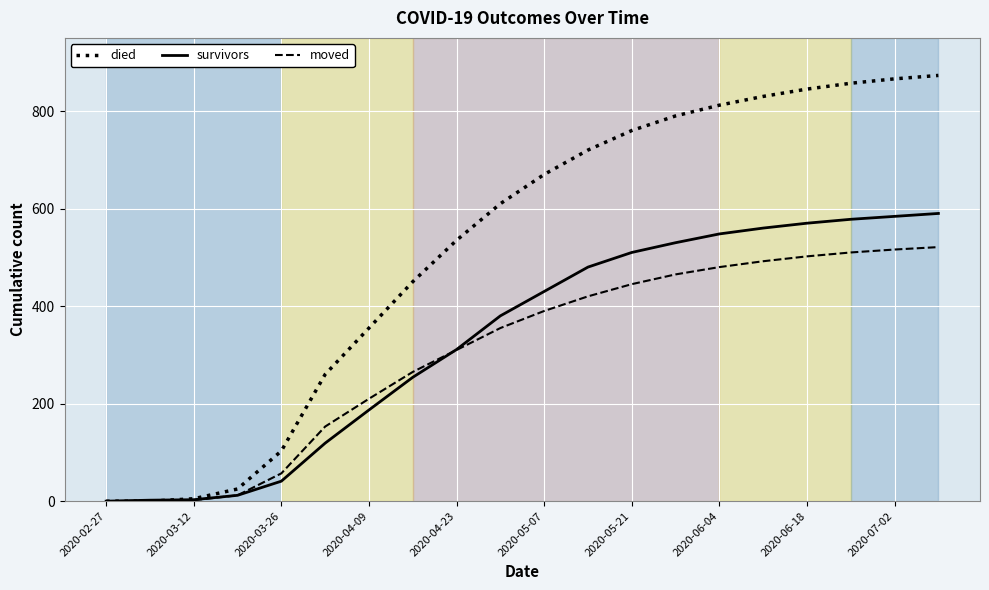

What are all the series names shown in the legend?

died, survivors, moved